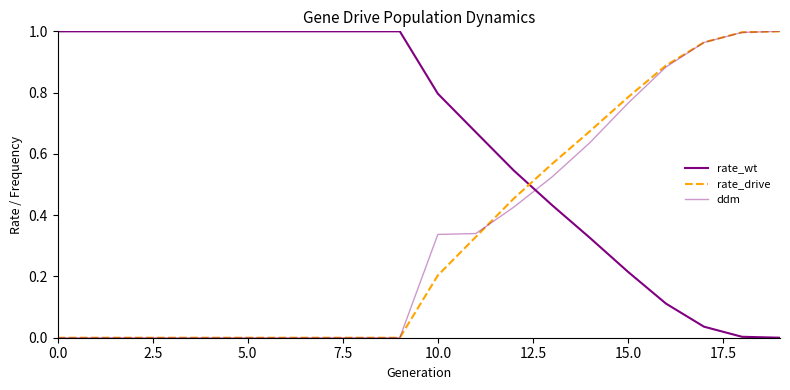

What is the value of the rate_drive point at the 18th from the left?

1.0